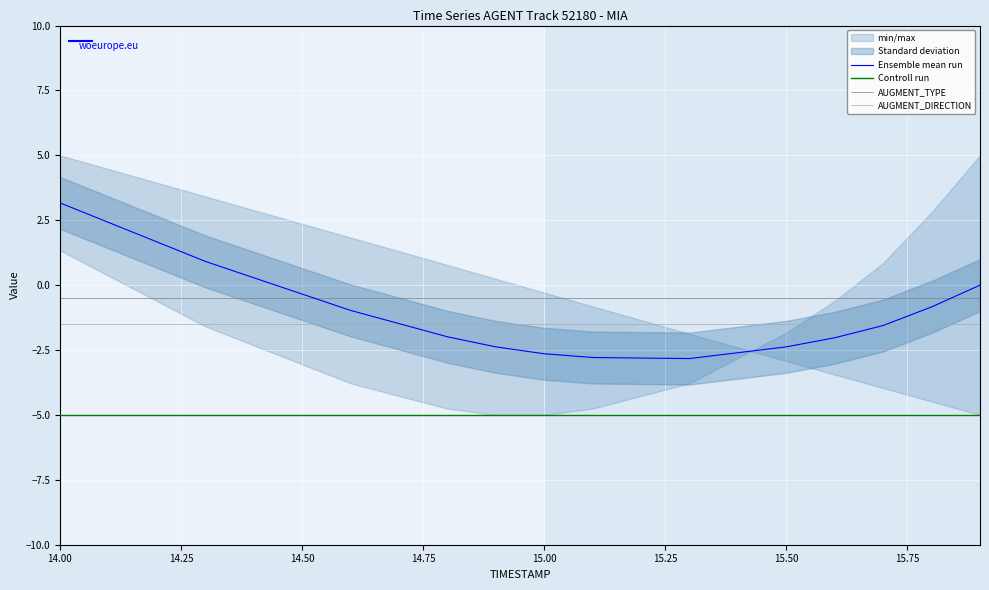

At how many categories does at least one series exceed -2?

20